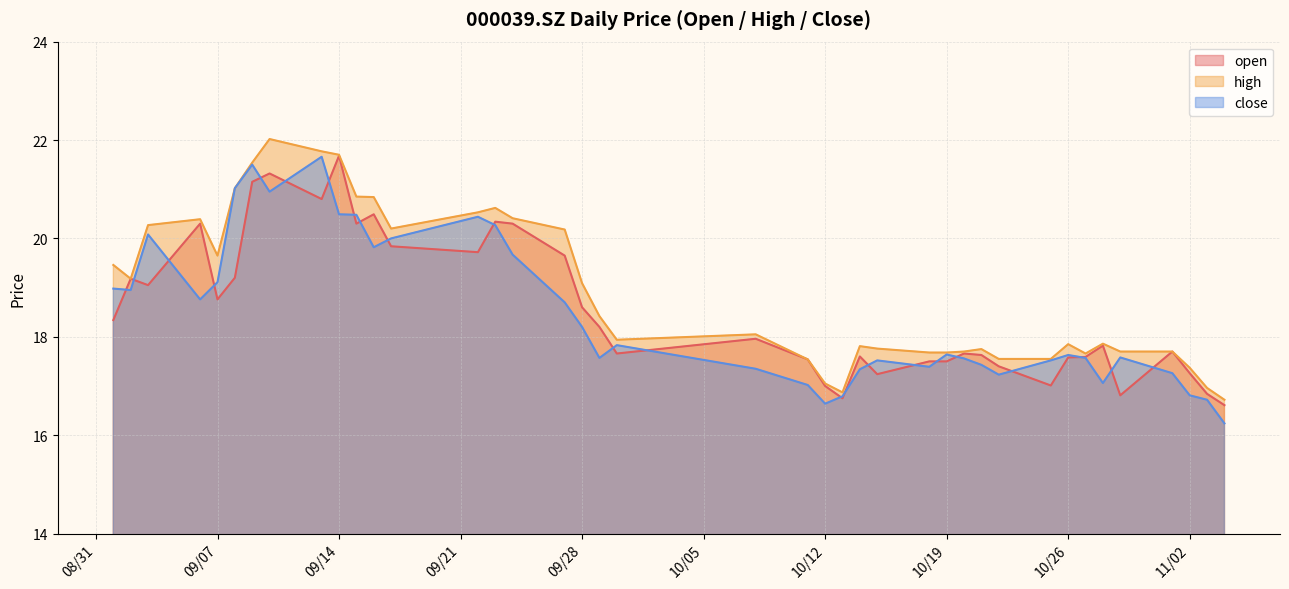

What is the label of the 1st point from the right?

2021/11/04